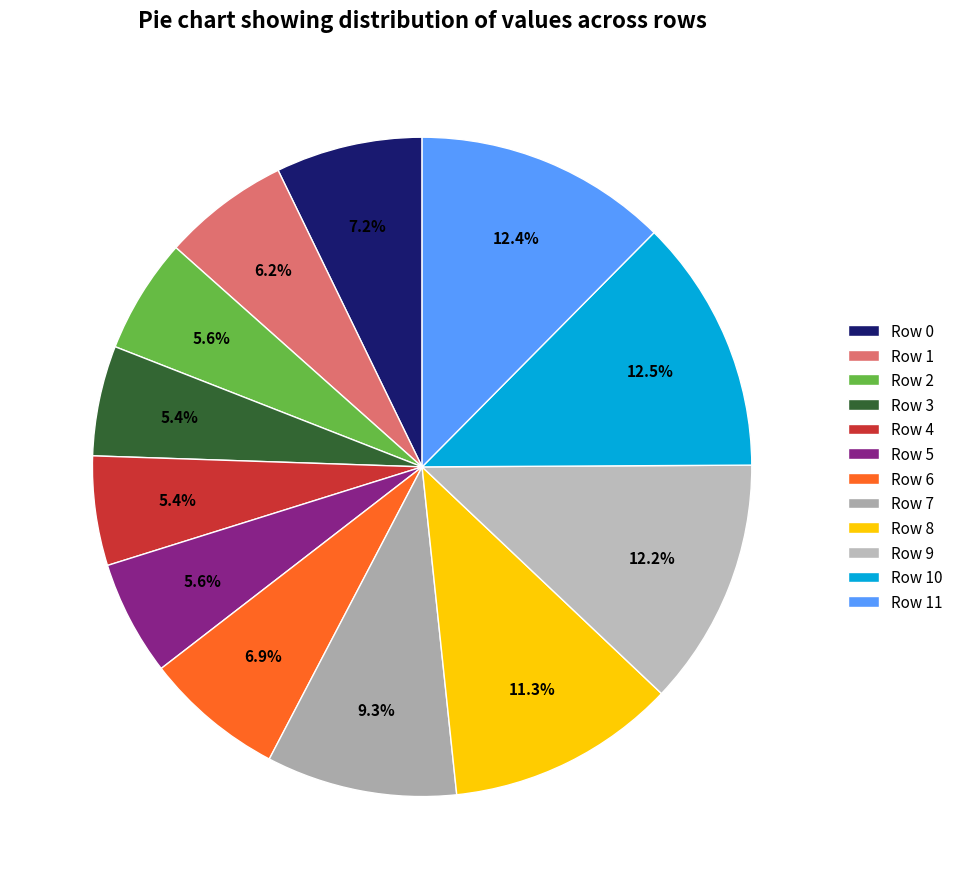

How many slices are in this pie chart?

12